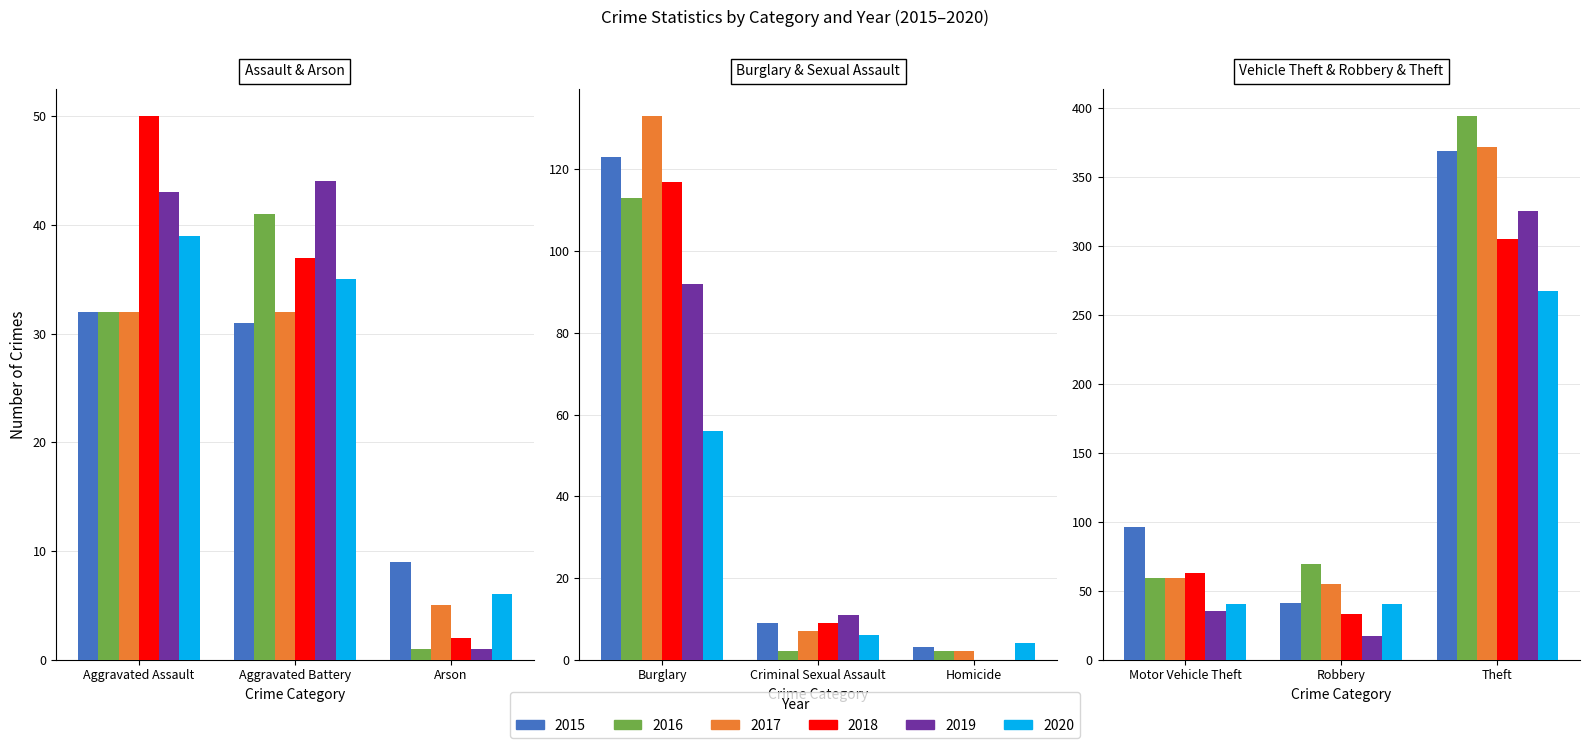

At which category does the chart reach its peak across all series?

Theft